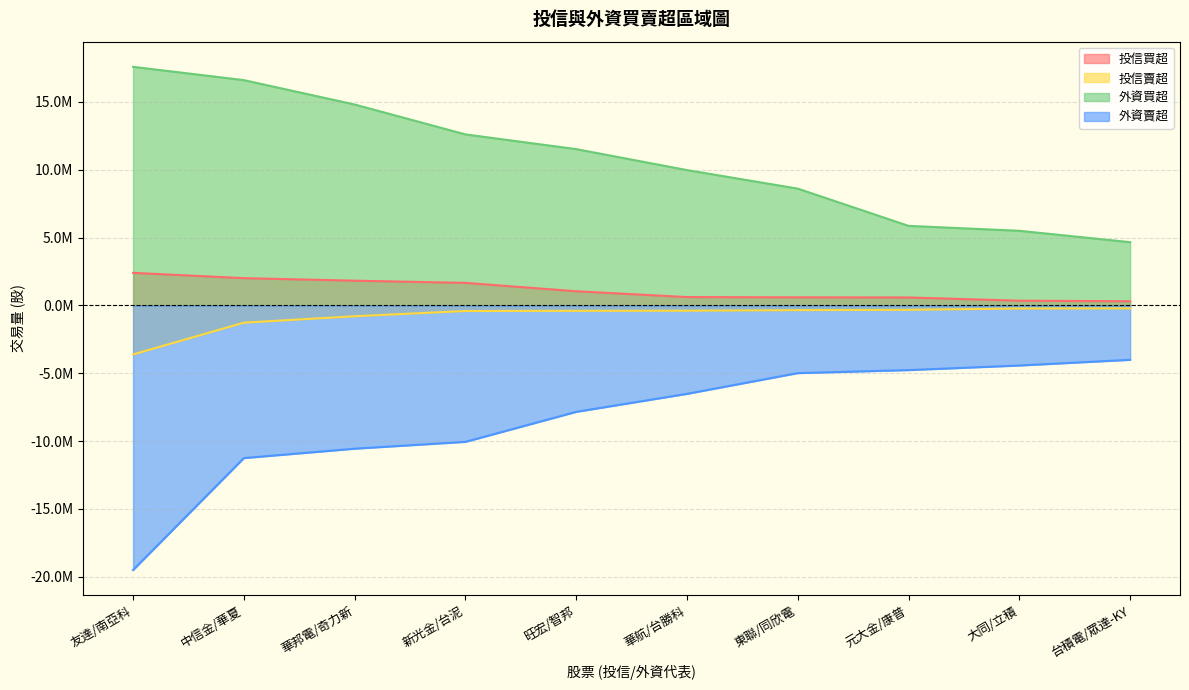

Reading left to right, list all the values displayed in this chart.

投信買超: 2400000	2008000	1822000	1660000	1043000	613000	594000	584000	346000	306000
投信賣超: -3617000	-1275000	-802000	-413000	-402000	-392000	-350000	-326000	-229000	-219000
外資買超: 17589392	16608483	14811529	12607243	11521731	9976084	8609000	5863004	5500000	4661421
外資賣超: -19510044	-11258313	-10565000	-10061486	-7849318	-6521766	-4992487	-4770000	-4432472	-4012063